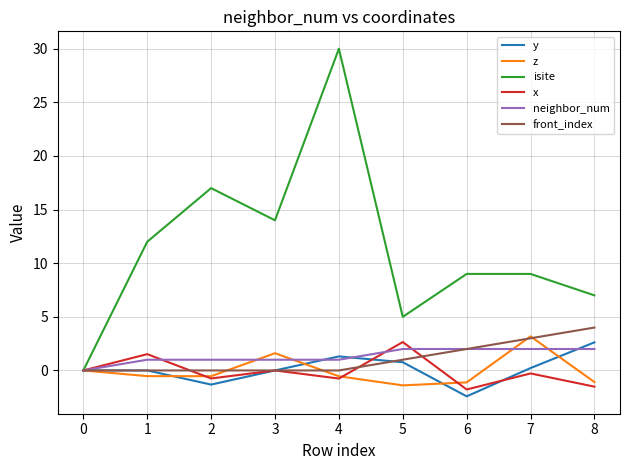

Is it true that neighbor_num equals 1.0 at 3?

True